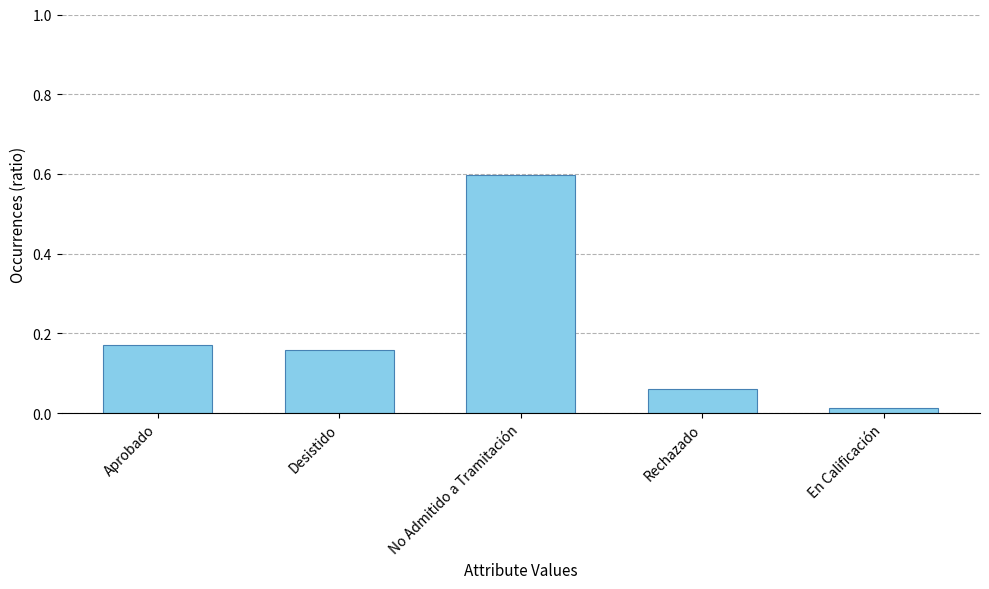

The value at Aprobado is 0.1. True or false?

False